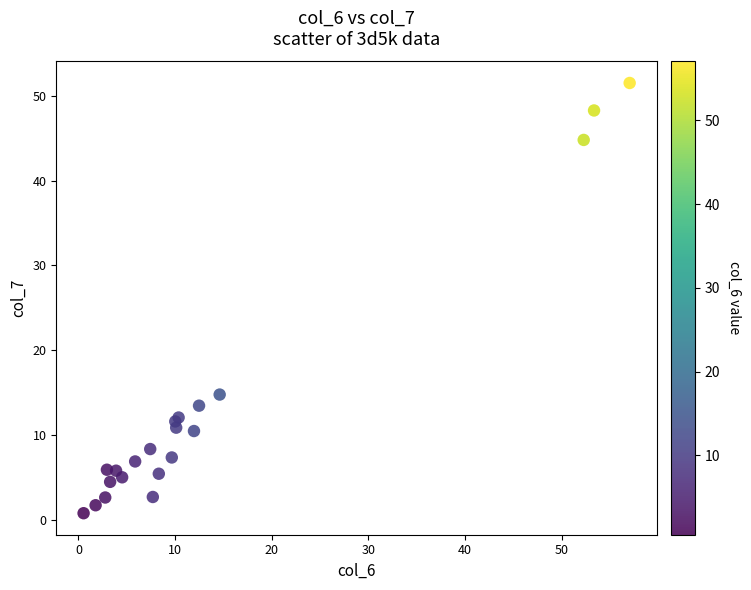

What Y value in the scatter plot is closest to 26?

14.8